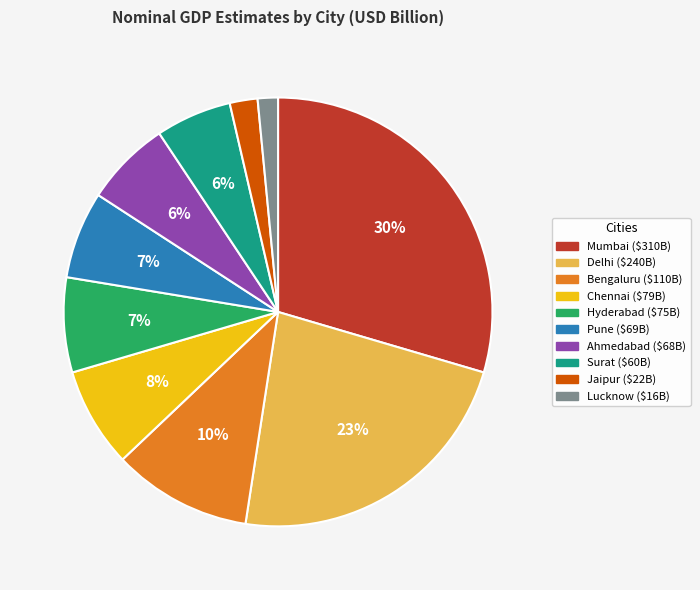

Is it true that Delhi is 23% of the pie?

True